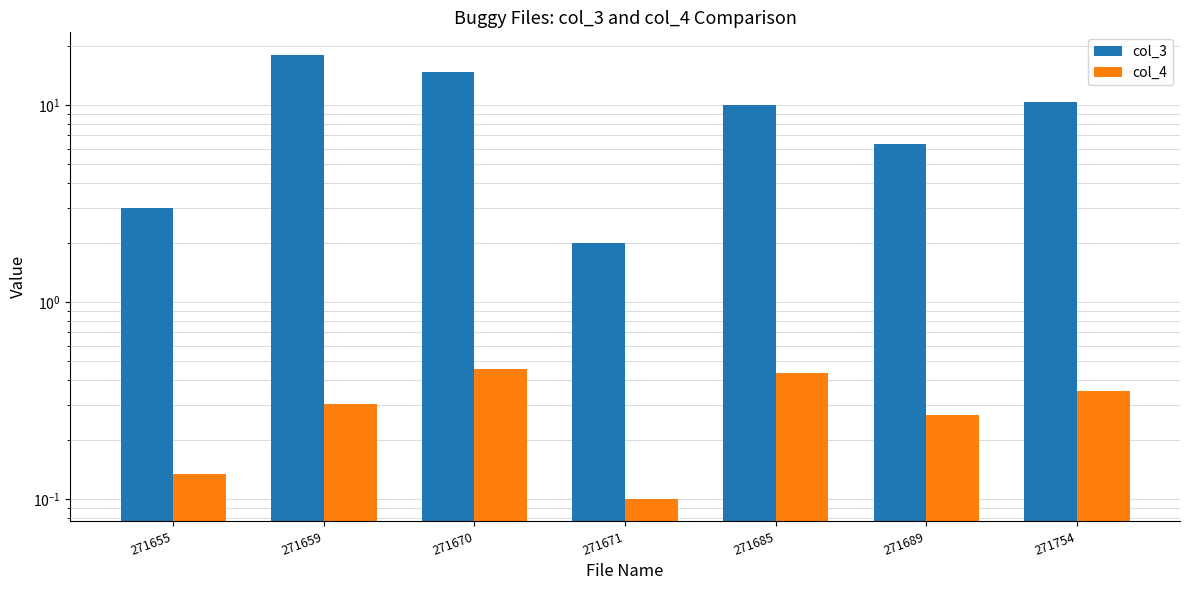

List the series in order of their overall mean, highest first.

col_3, col_4